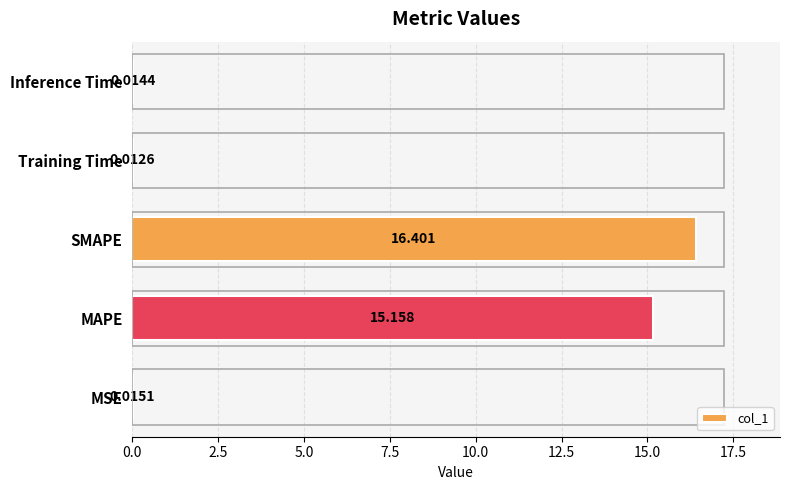

How many distinct data groups are displayed?

1